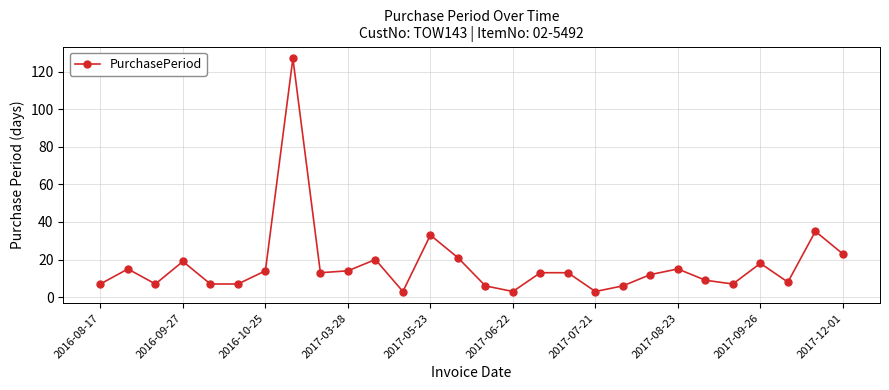

What is the sum of all values?

478